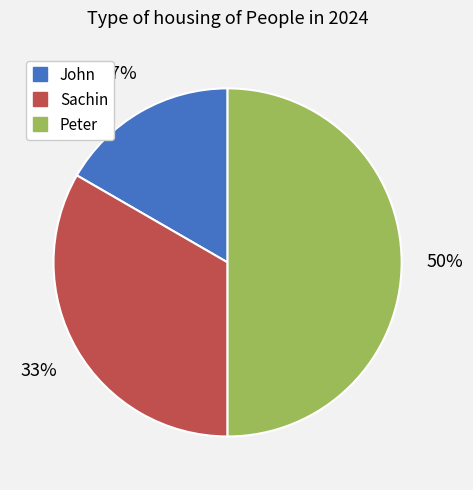

Rank the categories by value from lowest to highest.

John, Sachin, Peter